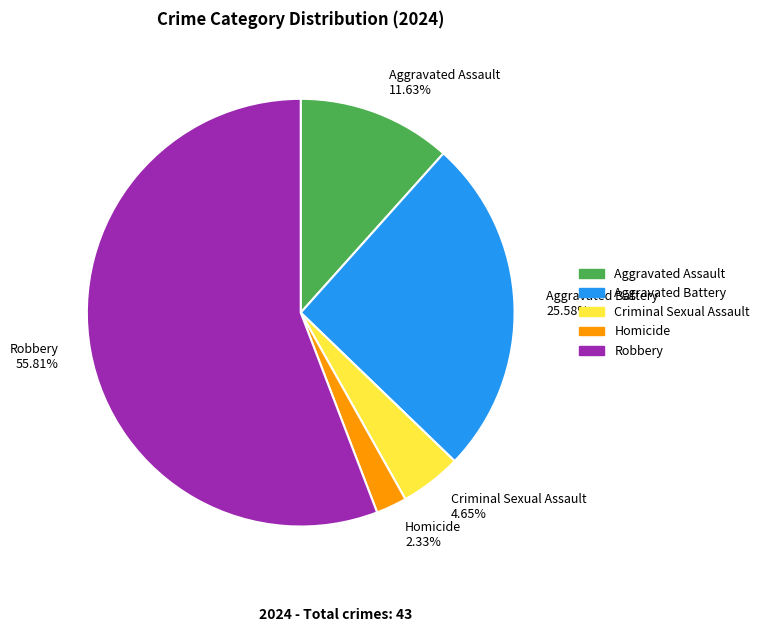

True or false: Aggravated Battery accounts for 14% of the total.

False